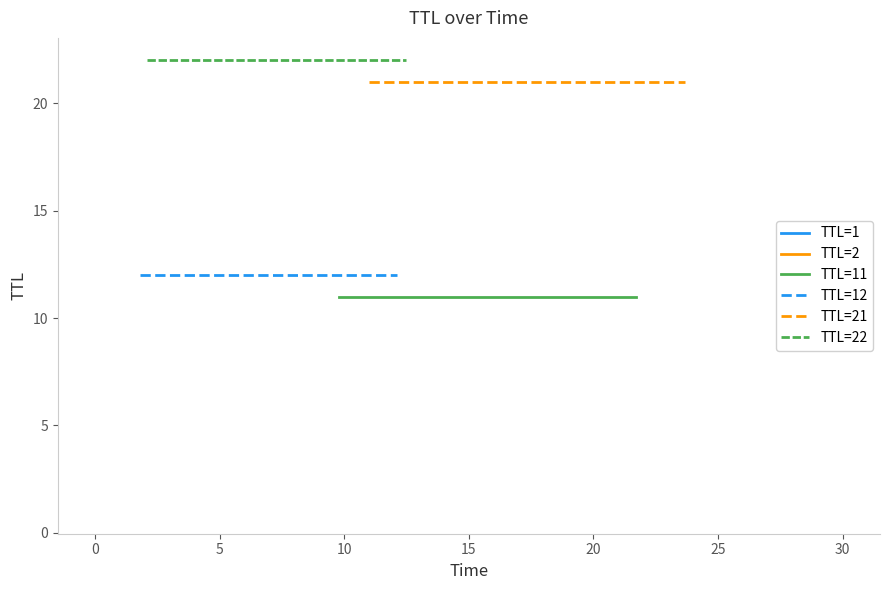

What is the average value of the TTL=21 series?

21